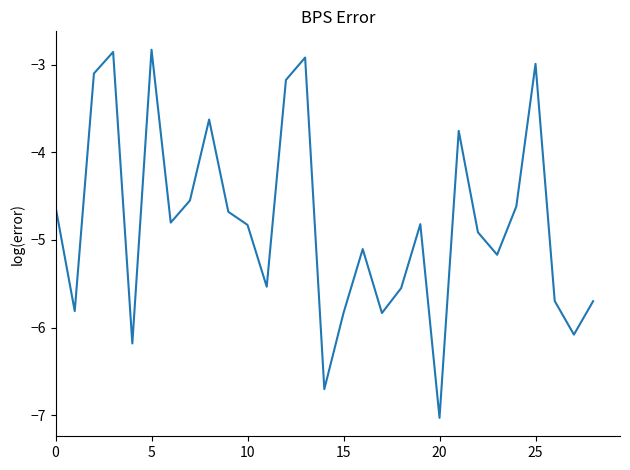

What is the minimum value shown in the chart?

-7.0